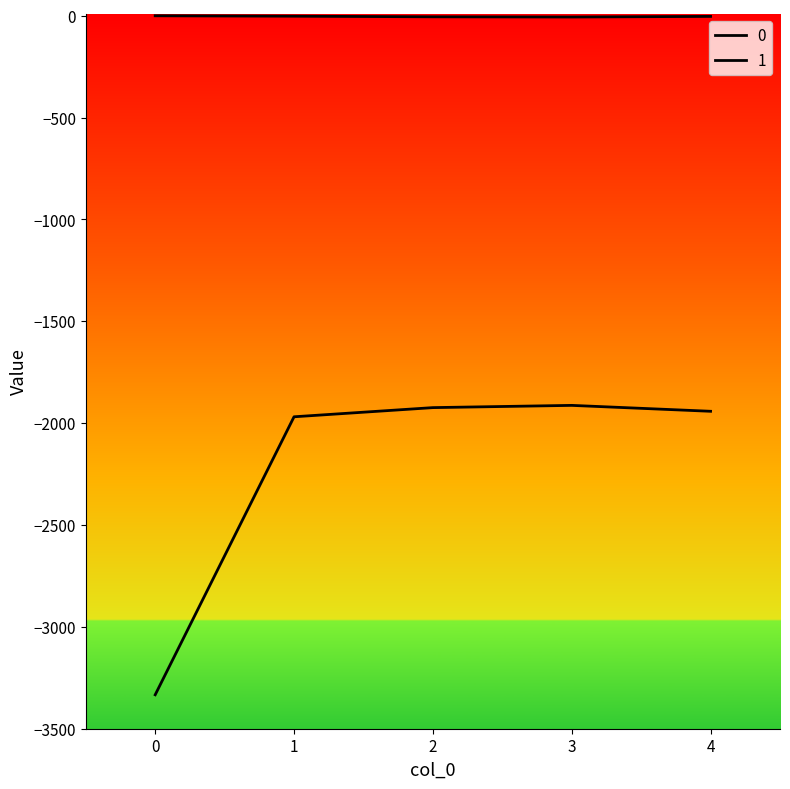

Does the chart have visible grid lines?

No